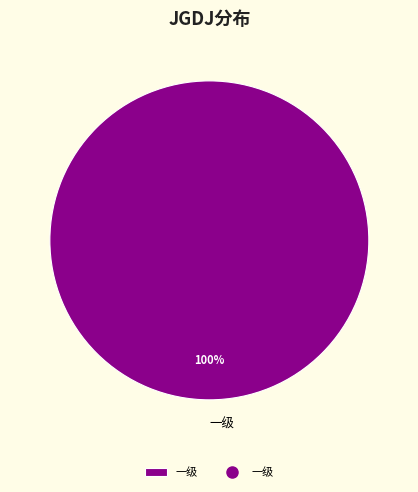

Rank the categories by value from lowest to highest.

一级